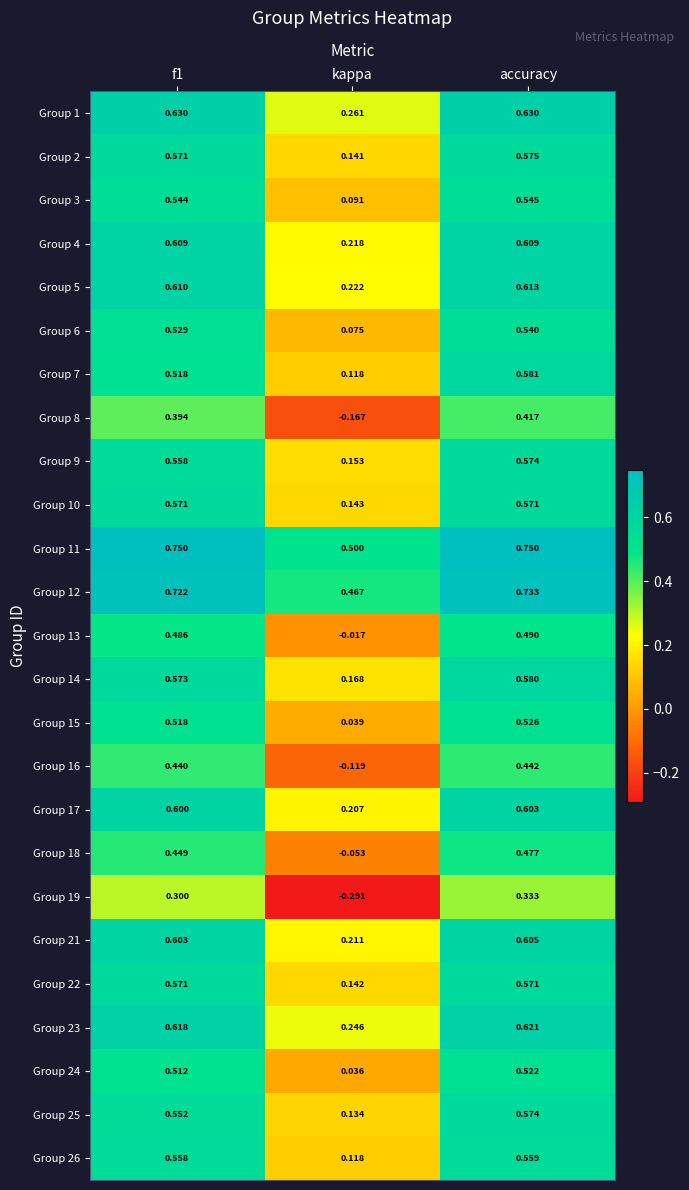

At which label does Group 16 reach its peak?

accuracy